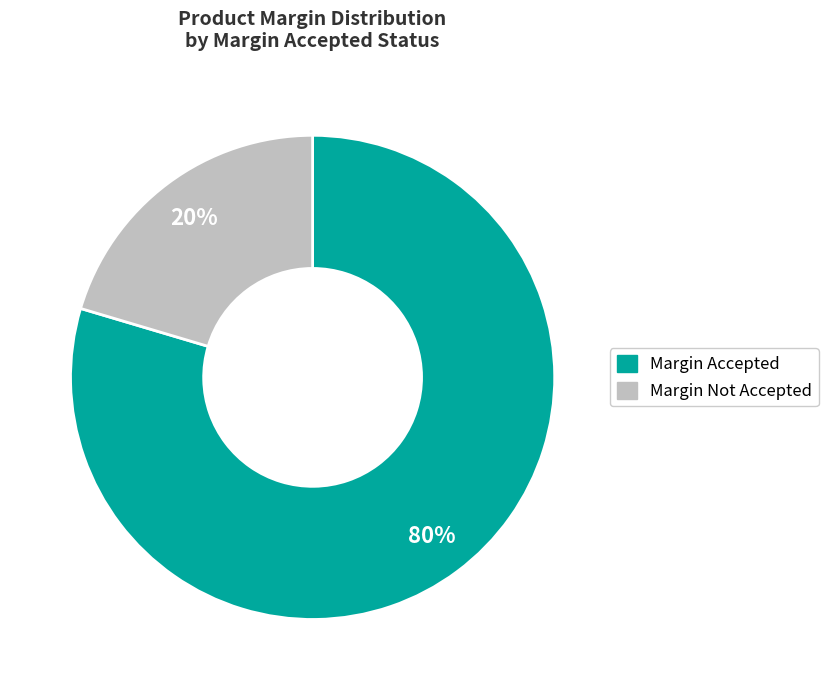

To the nearest percent, what is the average slice percentage?

50%